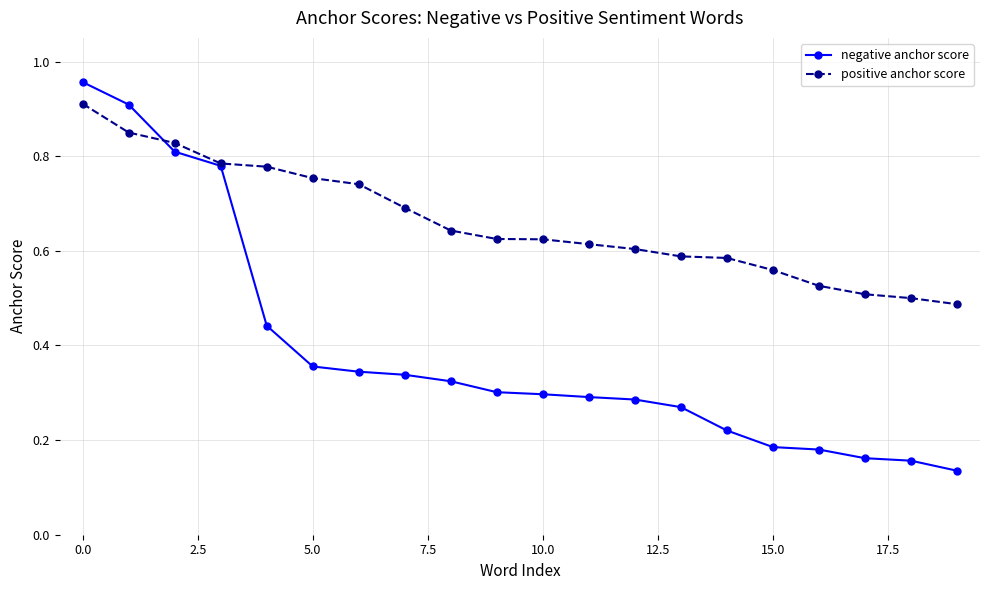

At how many categories does at least one series exceed 0?

20